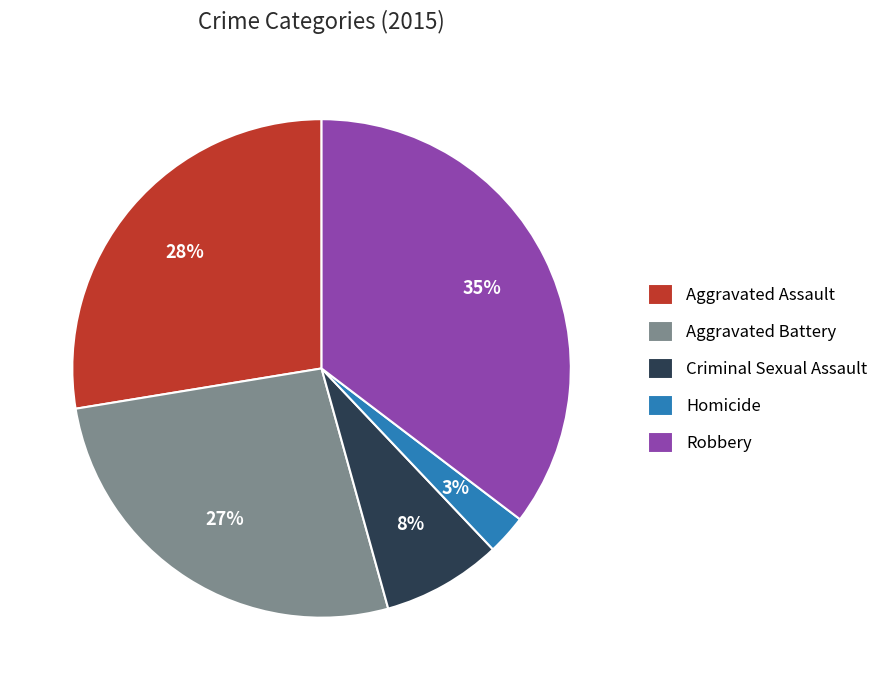

Which has a higher value, Aggravated Battery or Homicide?

Aggravated Battery